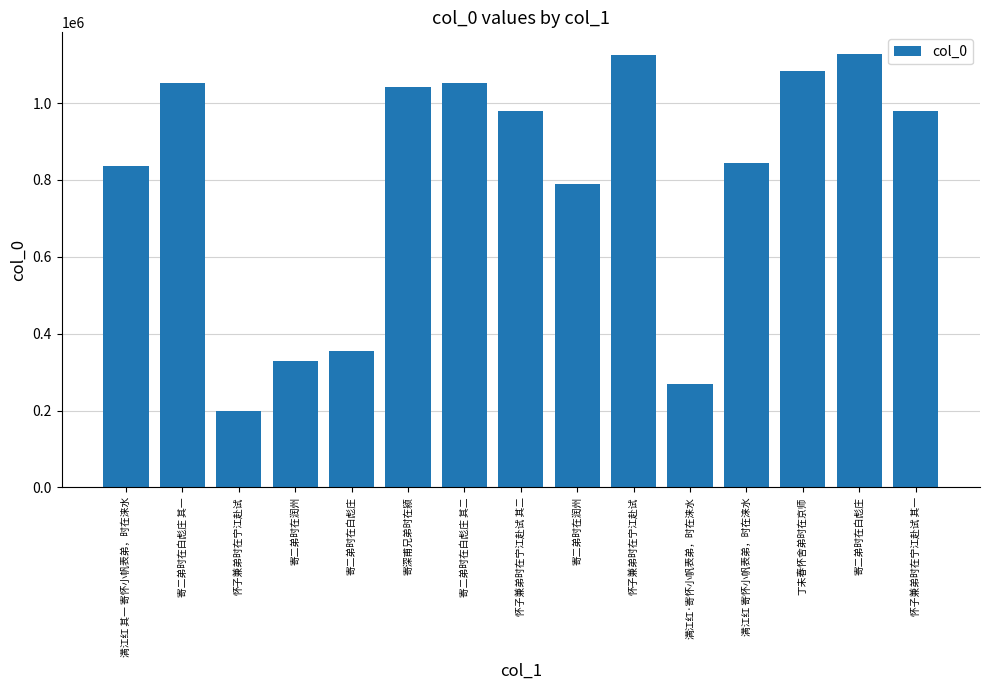

How many bars are there in total?

15